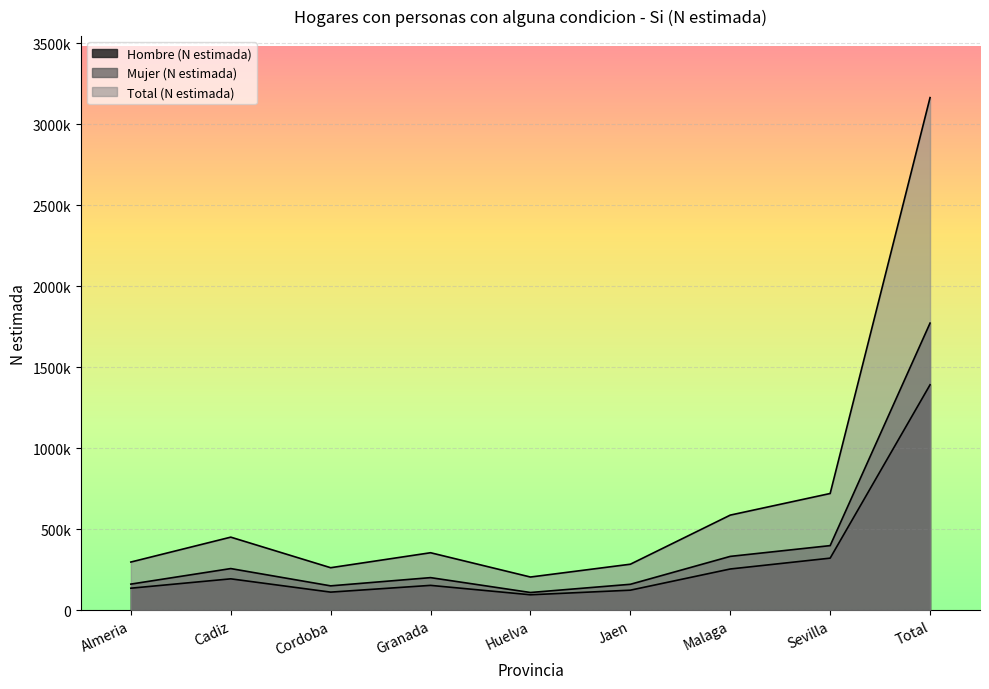

At how many categories does at least one series exceed 2452827?

1